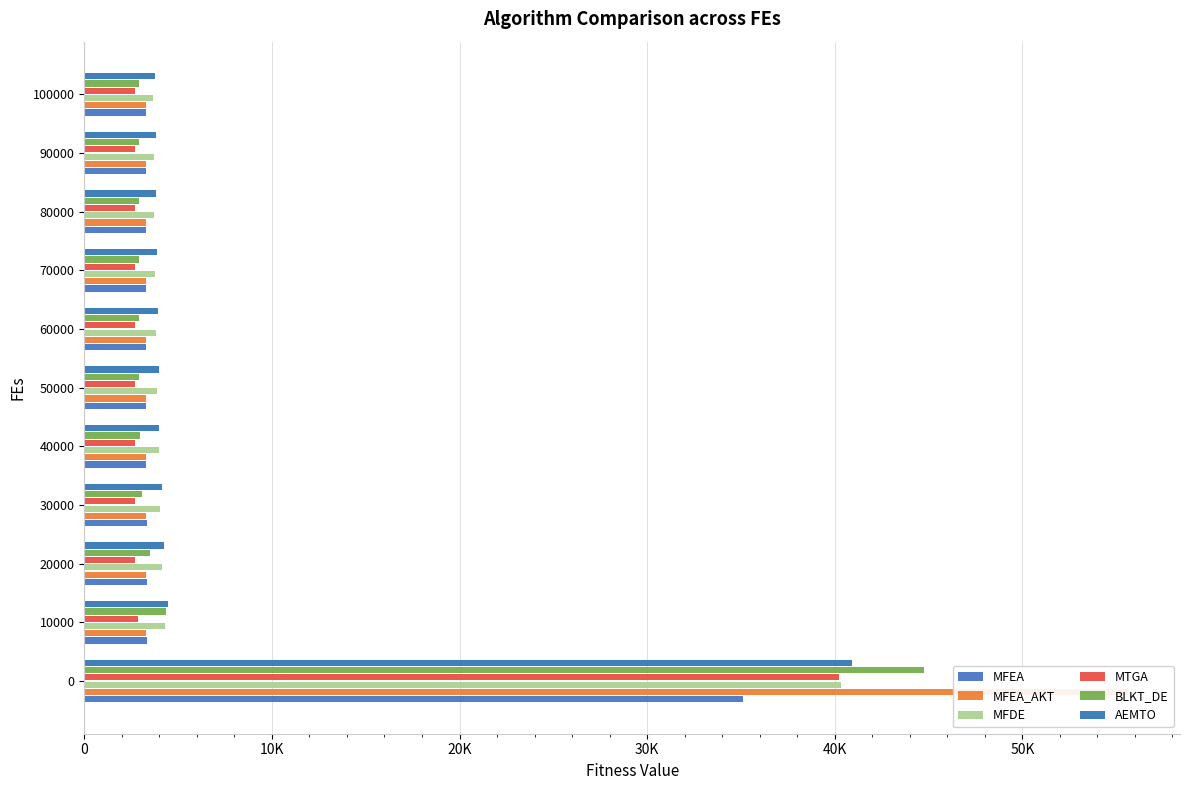

What is the highest value of the AEMTO series?

40894.4